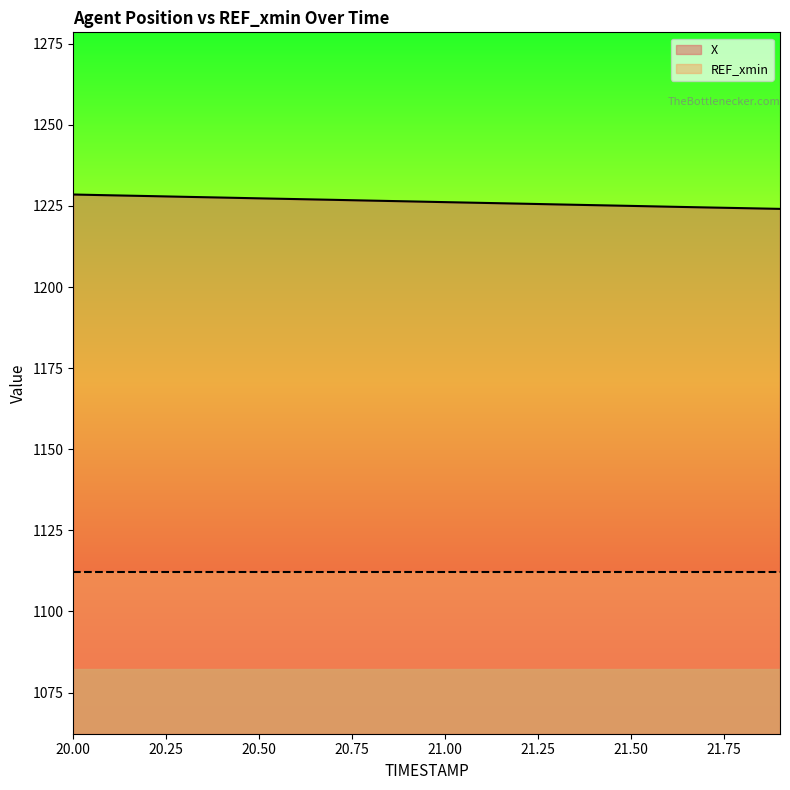

Reading right to left, transcribe all the data shown in this chart.

21.9=1224.1	21.8=1224.3	21.7=1224.6	21.6=1224.8	21.5=1225.0	21.4=1225.3	21.3=1225.5	21.2=1225.7	21.1=1226.0	21.0=1226.2	20.9=1226.4	20.8=1226.7	20.7=1226.9	20.6=1227.1	20.5=1227.4	20.4=1227.6	20.3=1227.8	20.2=1228.1	20.1=1228.3	20.0=1228.5